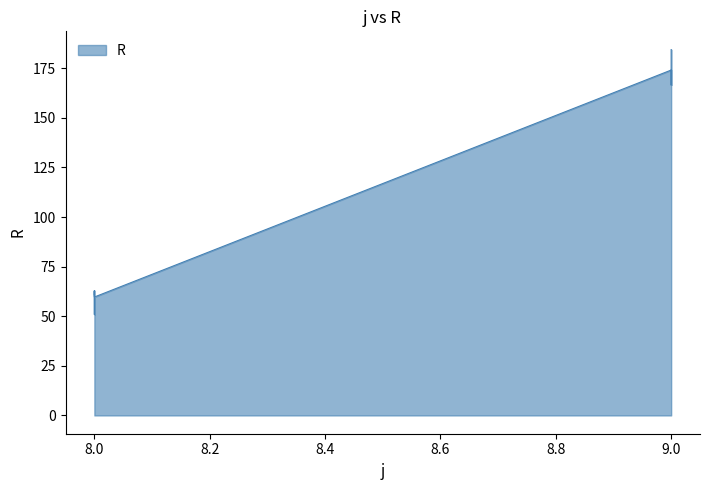

What is the difference between the maximum and minimum values?

133.5